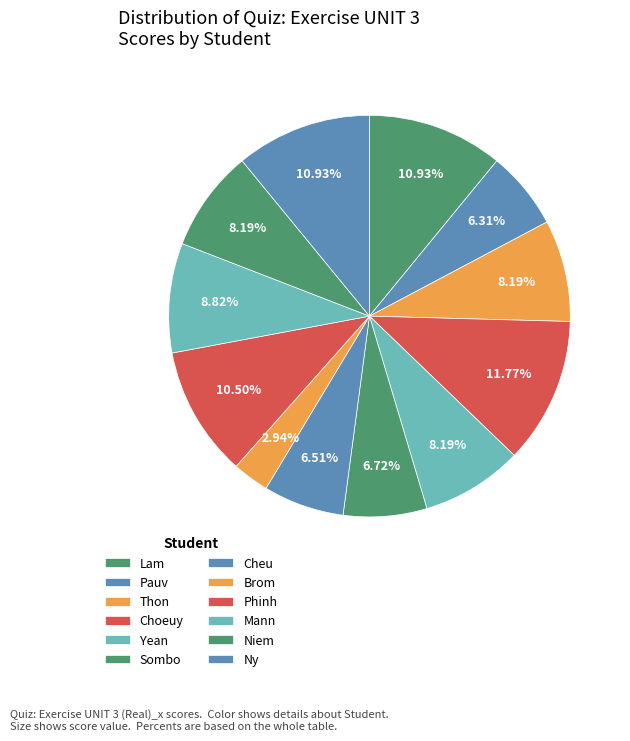

Count the number of slices in the pie.

12